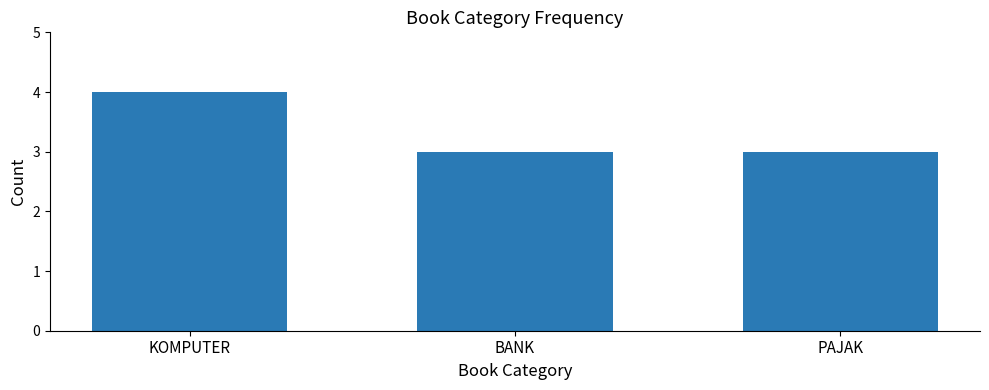

What is the approximate value at KOMPUTER?

4